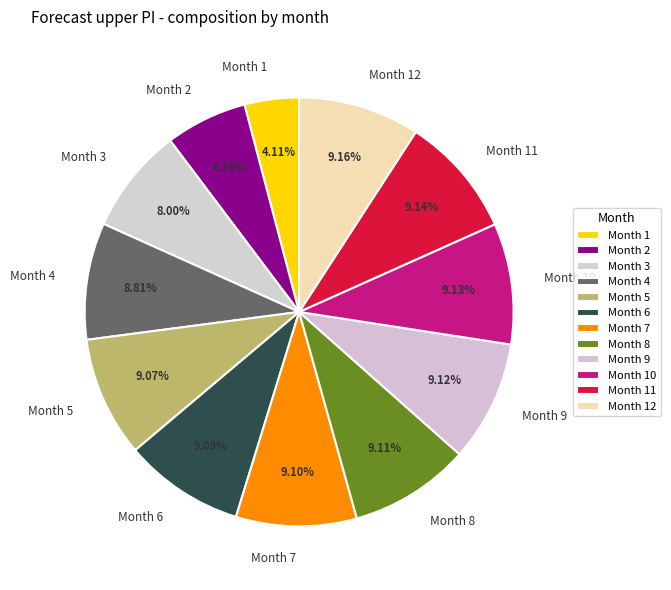

Combined, do Month 8 and Month 11 account for over 50%?

No